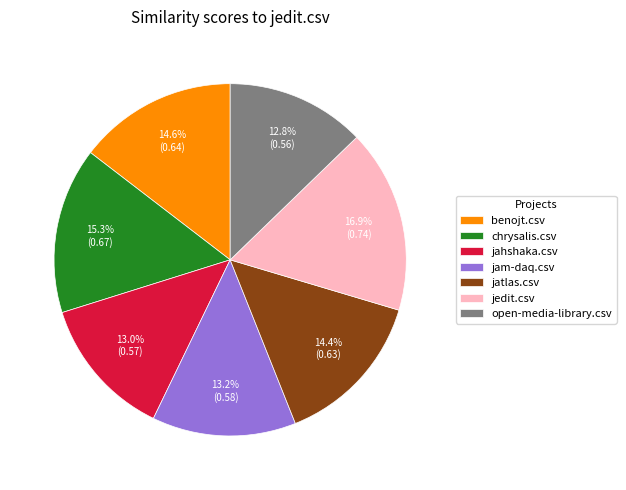

What portion of the pie excludes jatlas.csv?

85.6%